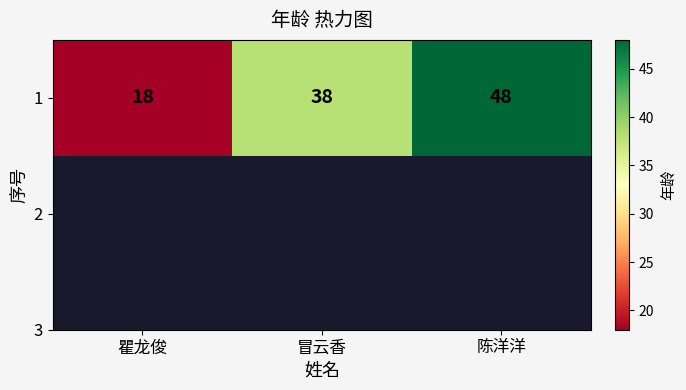

Is it true that the value at 冒云香 is 38?

True